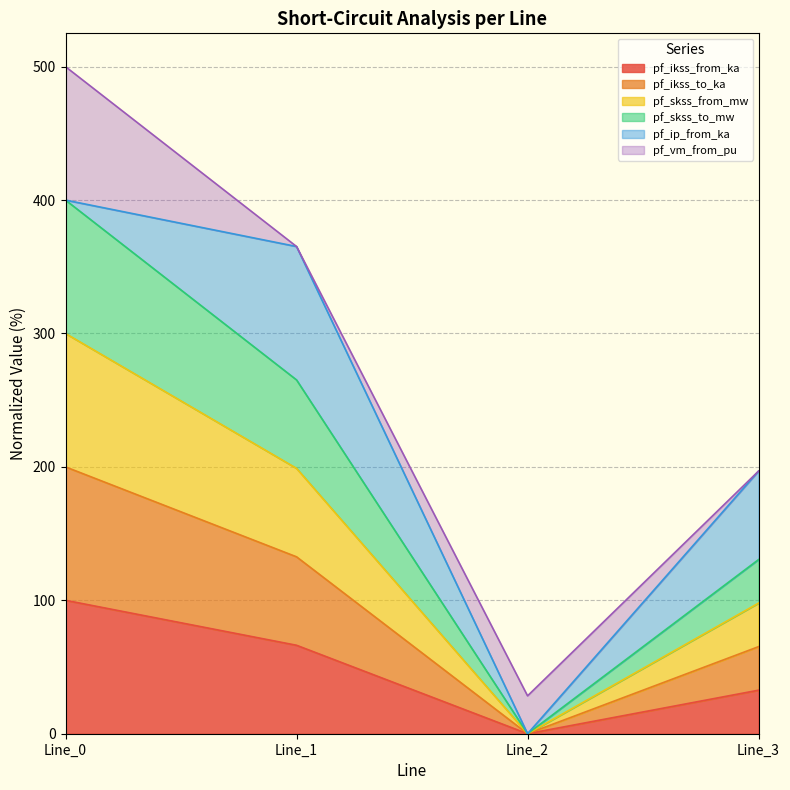

How many lines are shown in the chart?

6